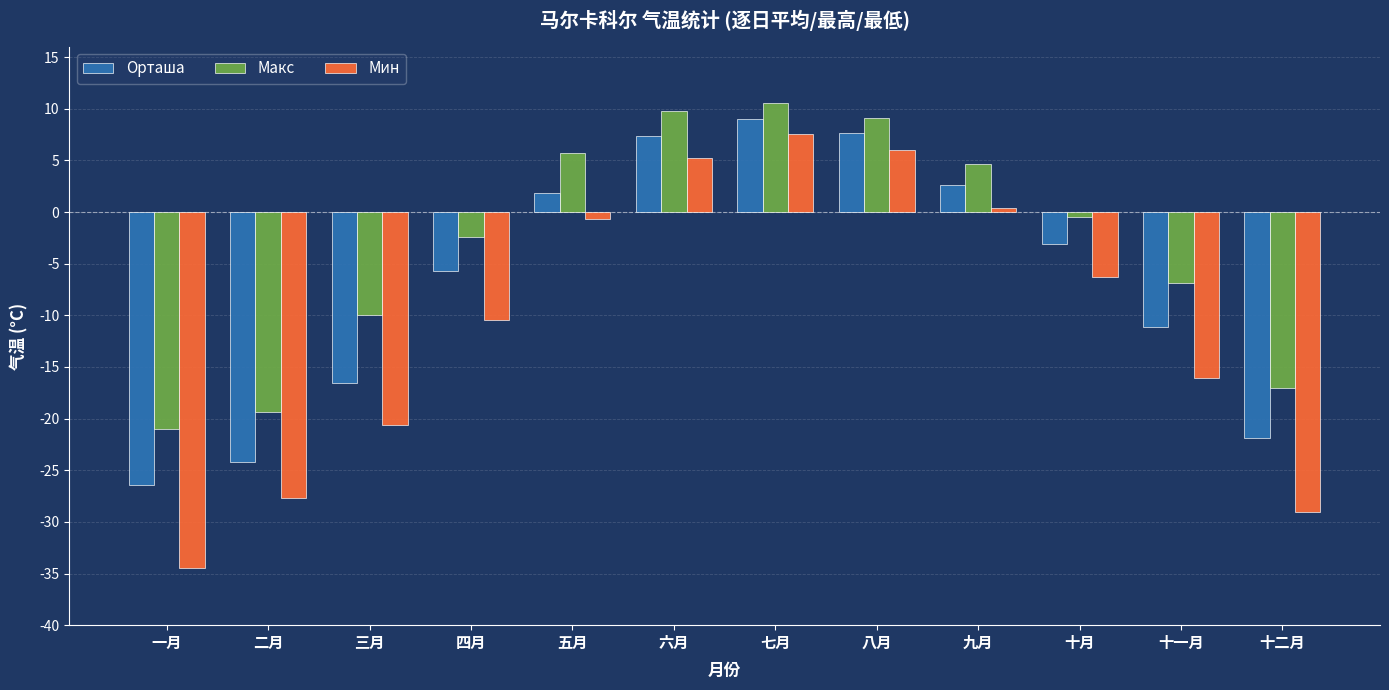

What is the sum of the Орташа values at 二月 and 四月?

-29.9